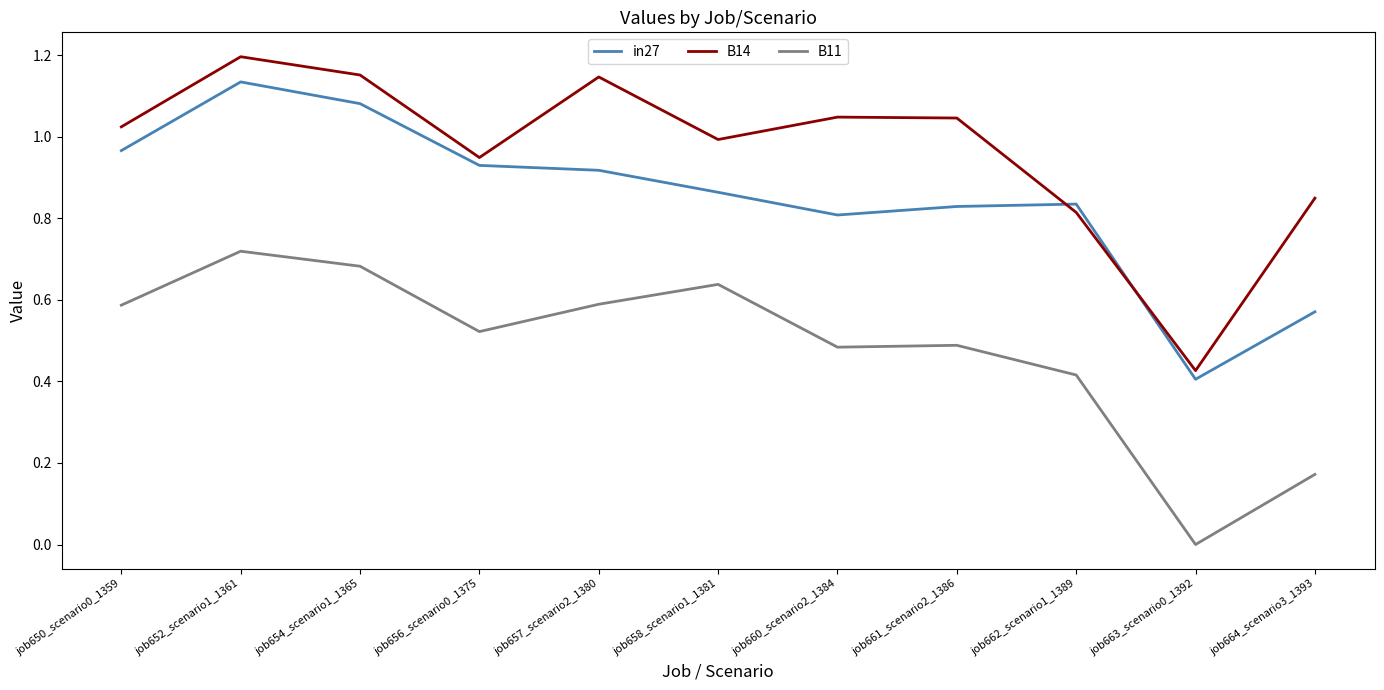

Is the value of B14 at job656_scenario0_1375 greater than the value of in27 at job654_scenario1_1365?

No